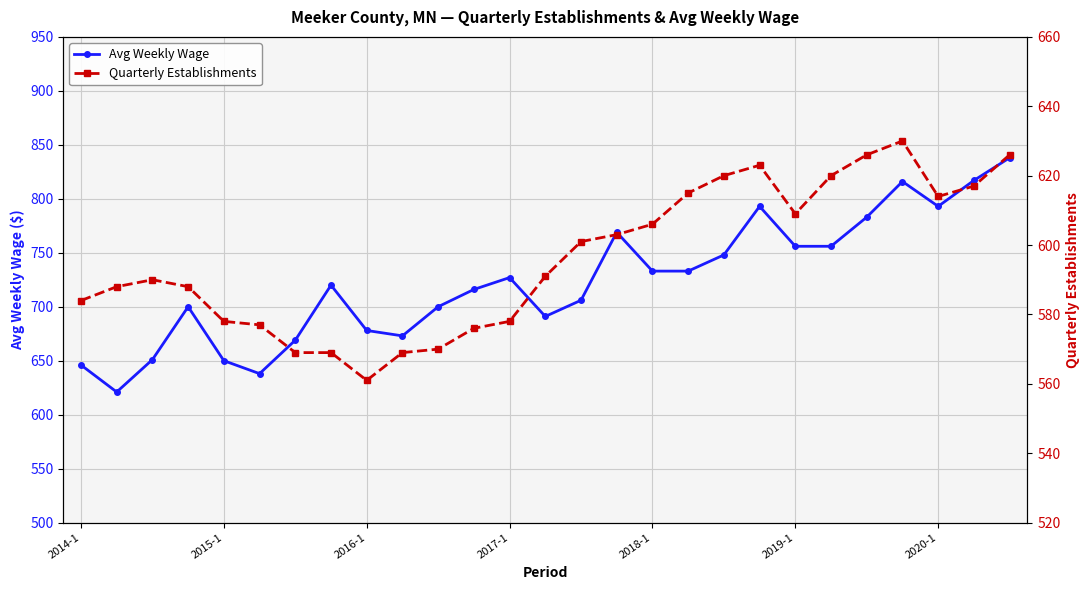

What is the minimum value for Avg Weekly Wage?

621